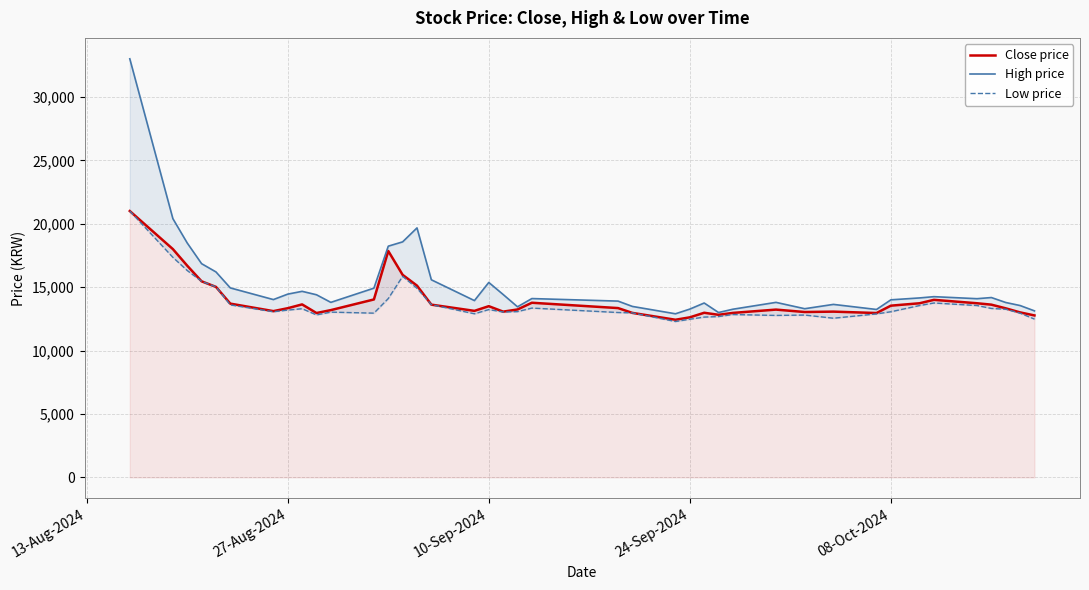

Which label corresponds to the largest value in the chart?

13-Aug-2024